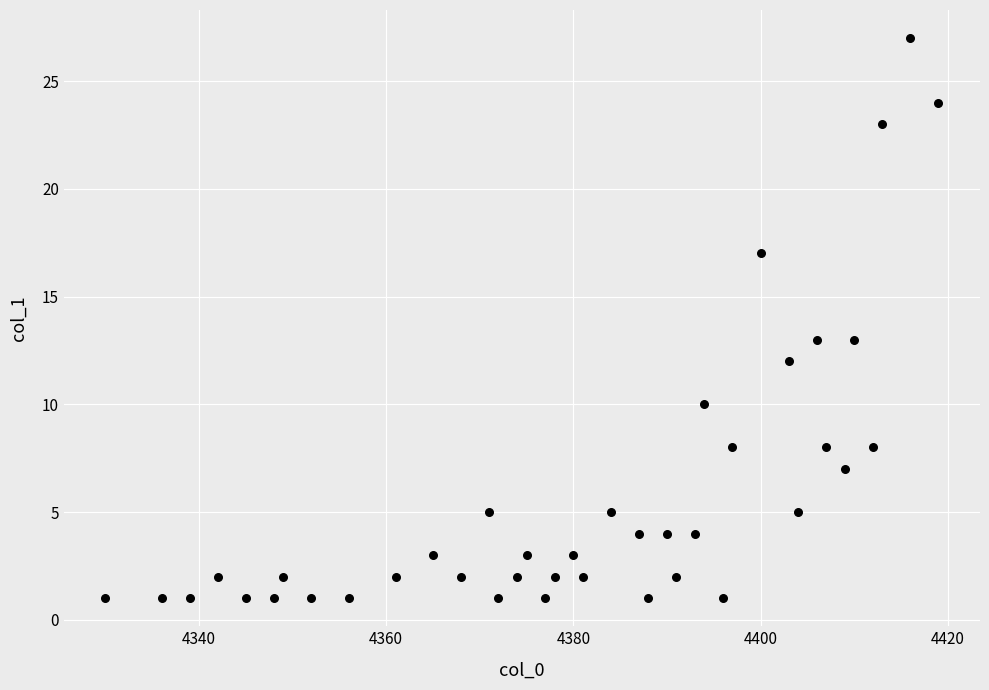

What is the range of X values (max minus min)?

89